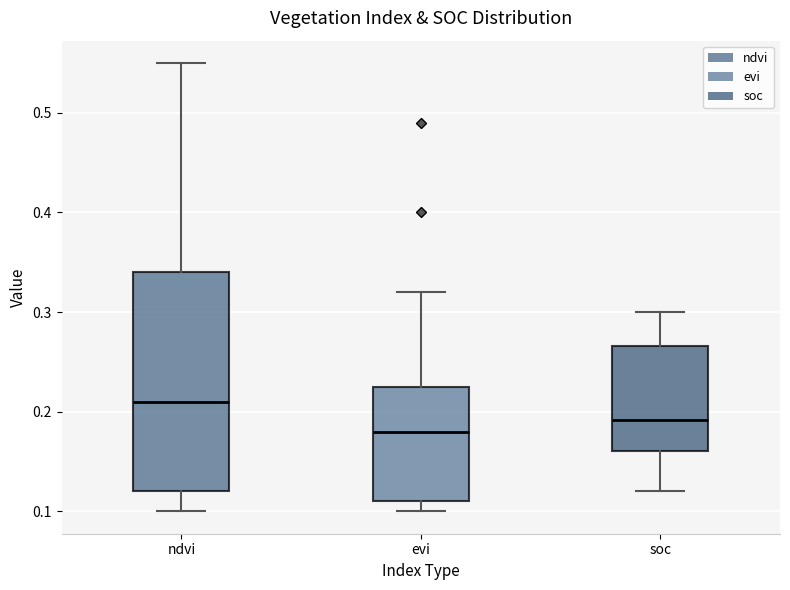

Which box is the tallest, from its lower edge to its upper edge?

ndvi